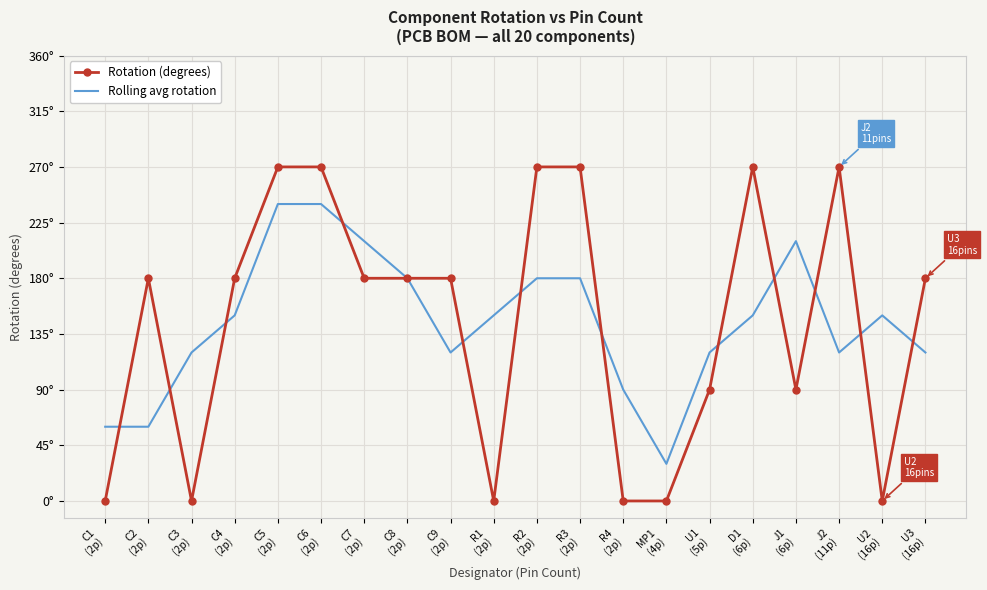

Between C2
(2p) and U2
(16p), which series saw the biggest shift?

Rotation (degrees)